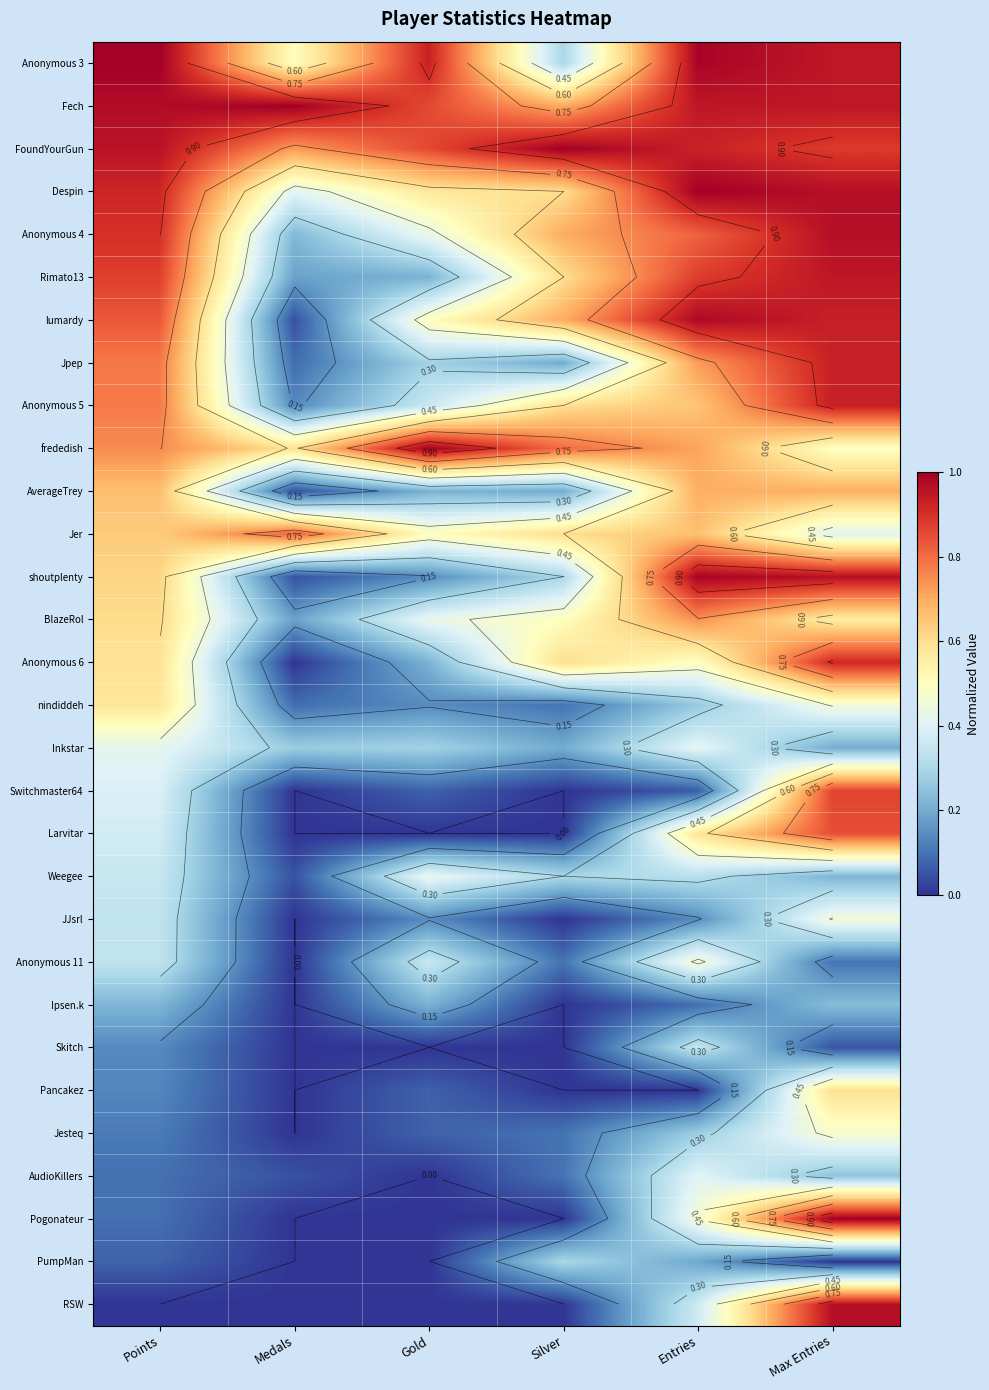

List the labels in order of Rimato13 value, smallest first.

Medals, Gold, Silver, Points, Entries, Max Entries